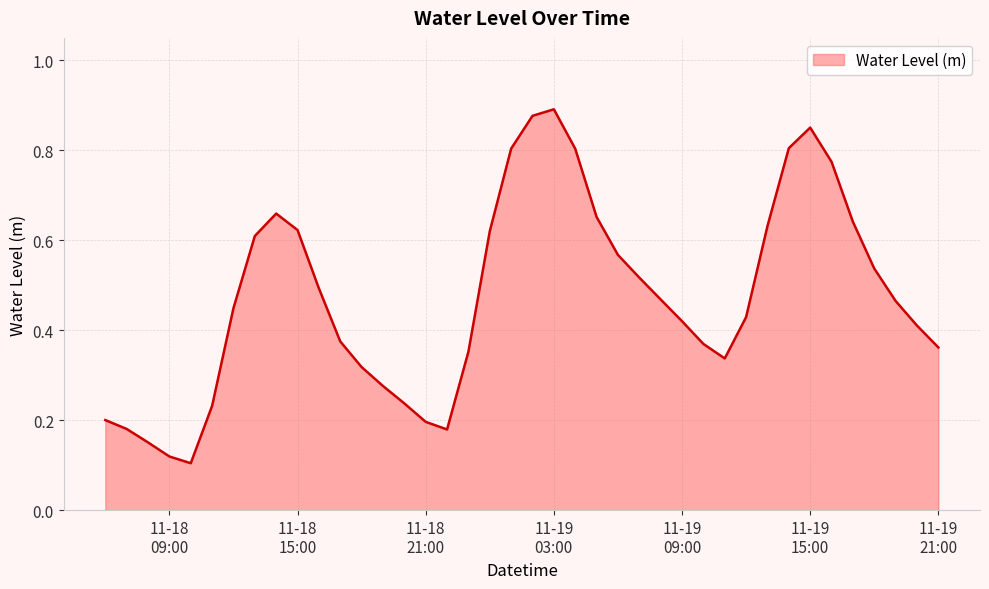

Count the number of data series in this chart.

1